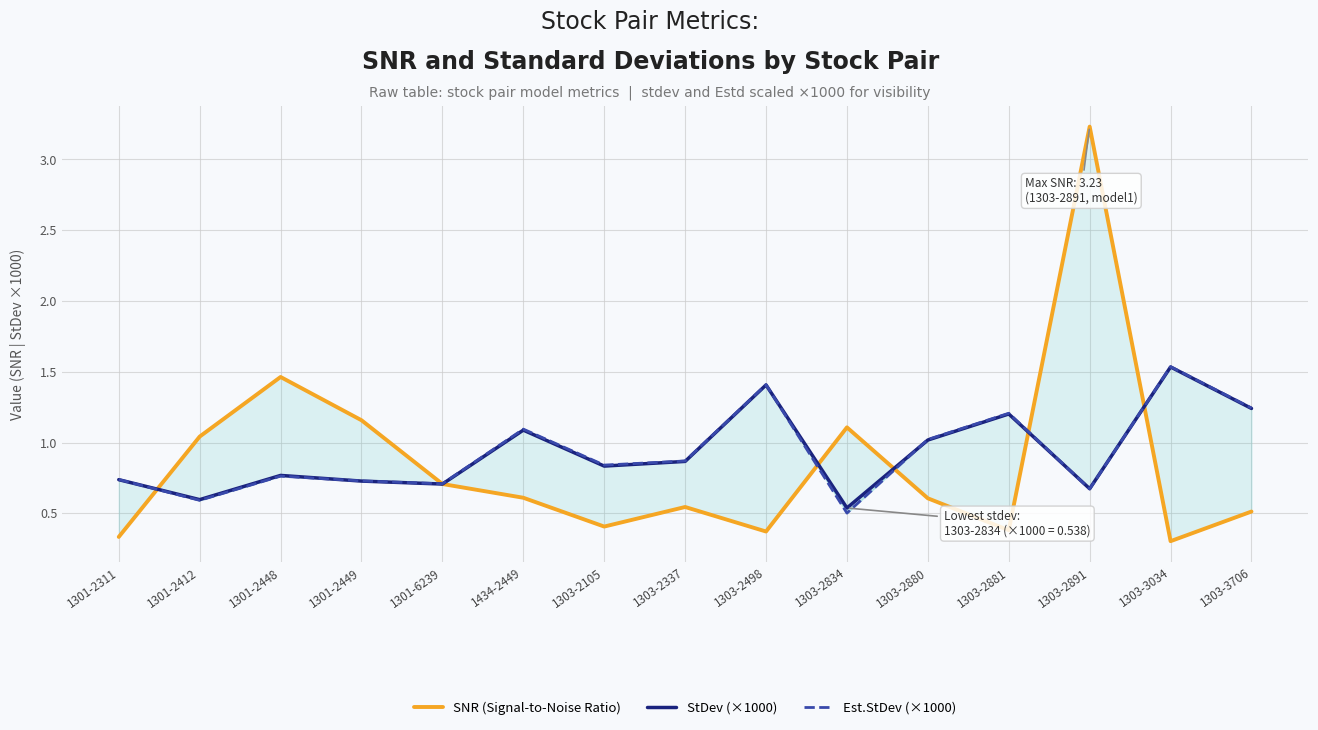

In Est.StDev (×1000), how many points are lower than both neighbors (excluding endpoints)?

5